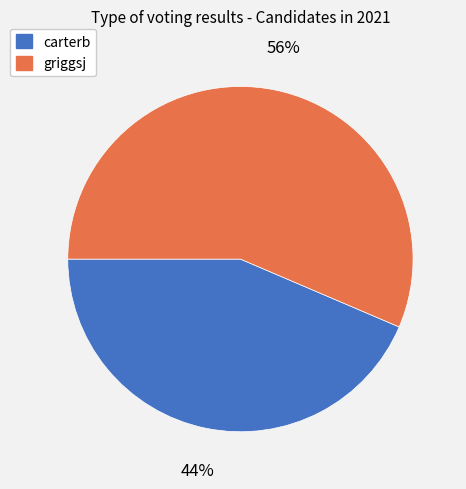

To the nearest percent, what percentage of the pie is carterb?

44%